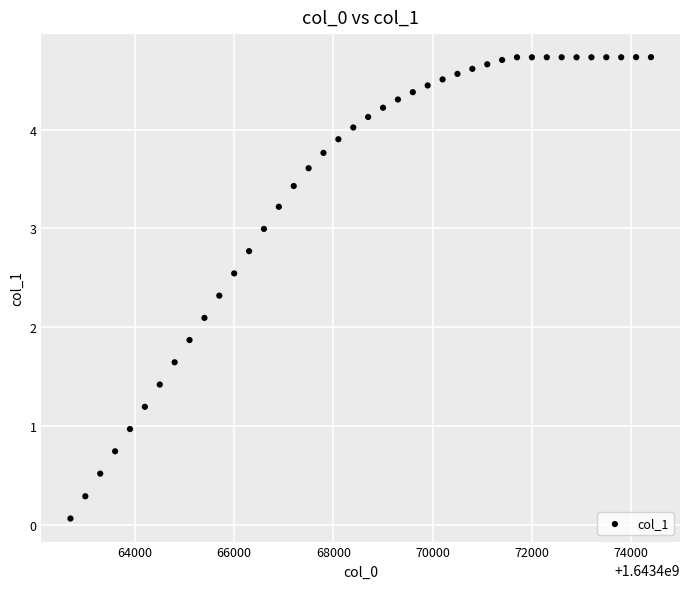

What is the range of X values (max minus min)?

11700.0